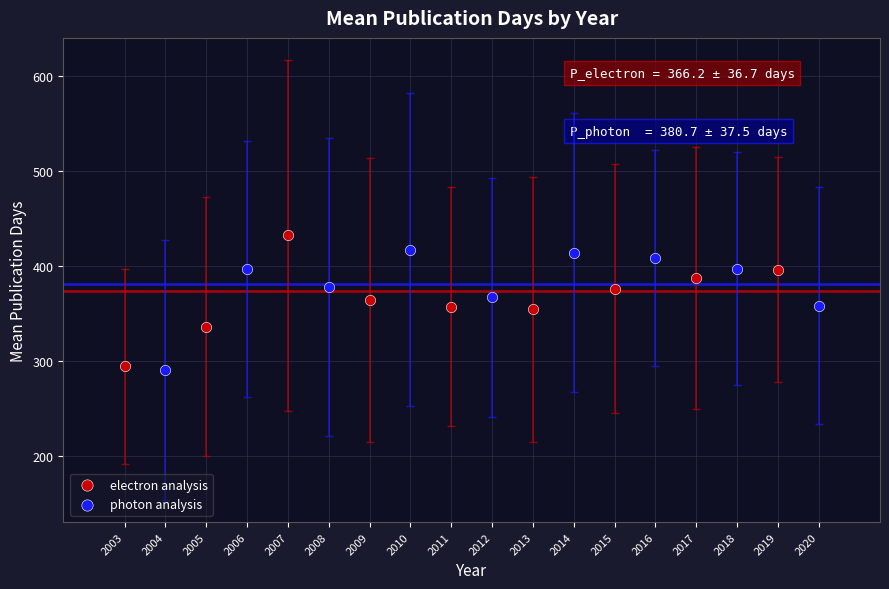

Which series has the largest Y range (max minus min)?

electron analysis